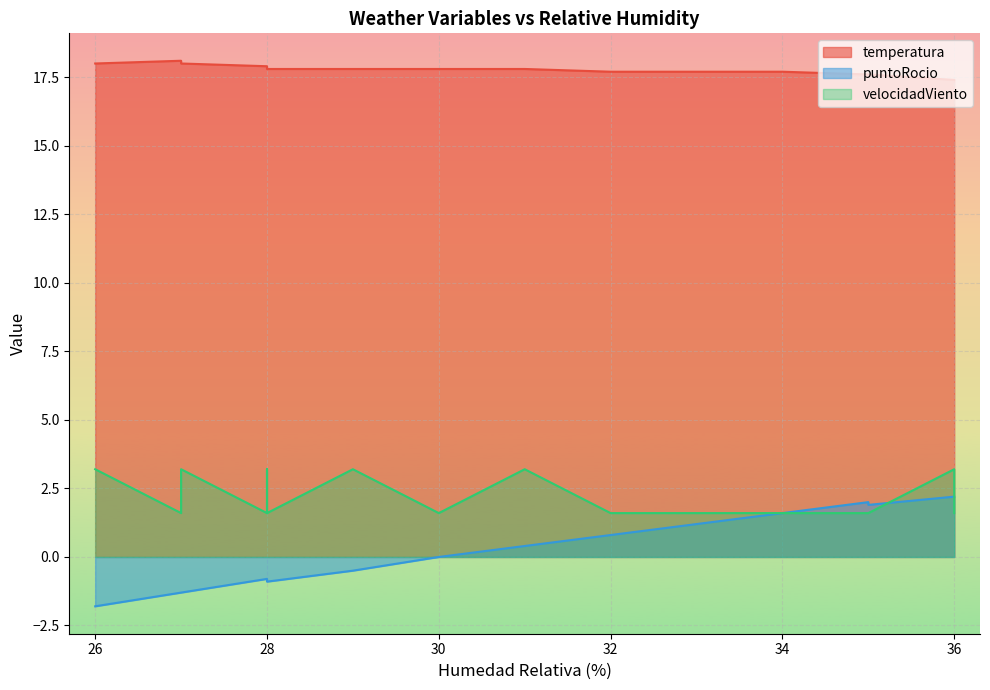

What is the sum of all velocidadViento values?

41.6